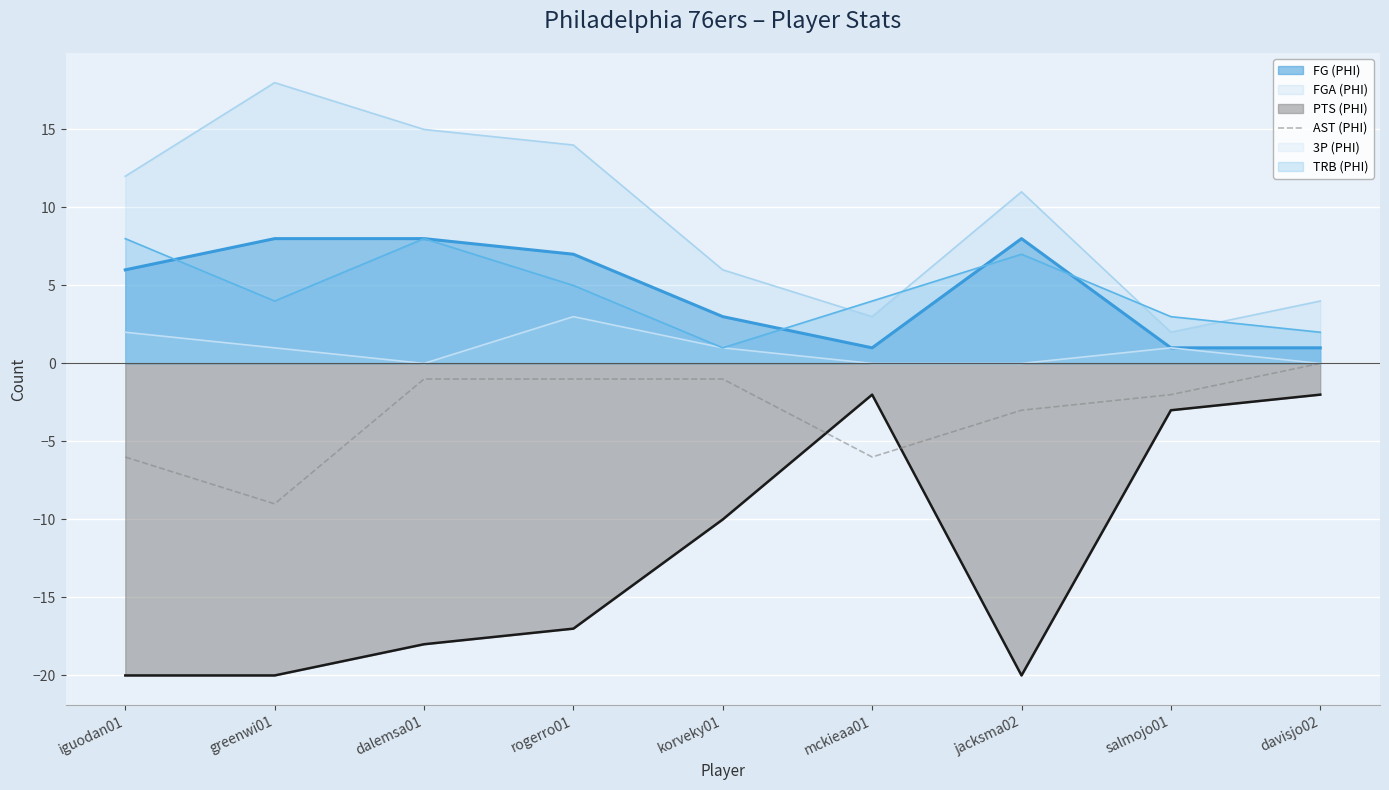

What is the label of the 9th point from the right?

iguodan01